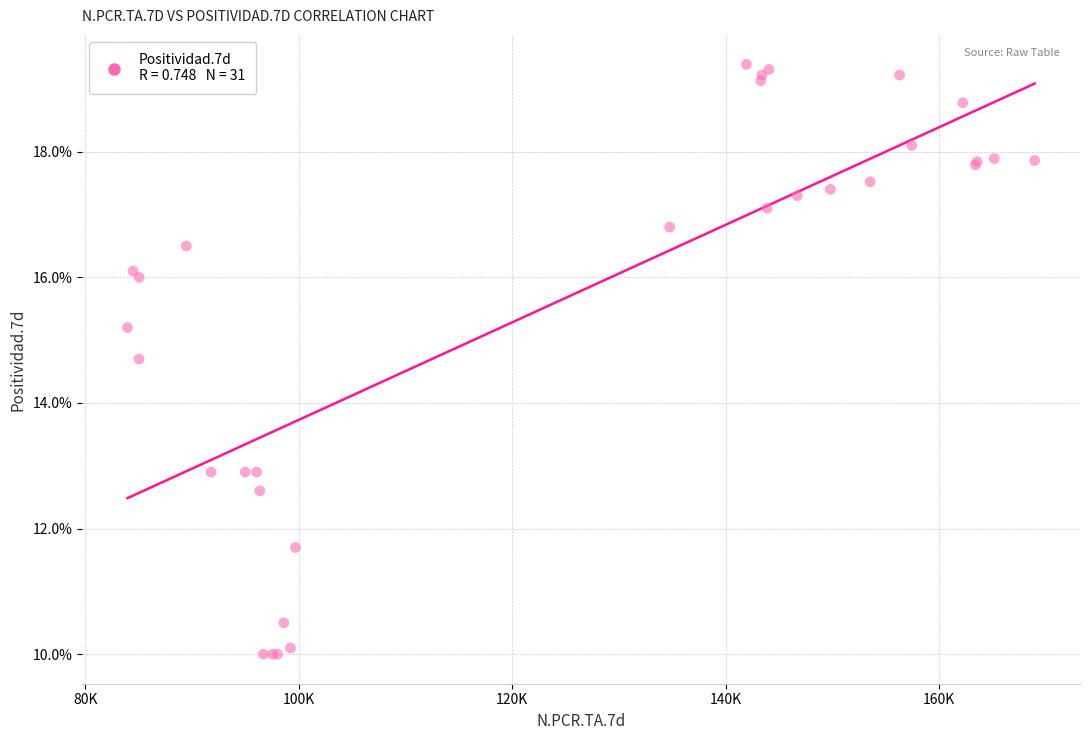

What Y value in the scatter plot is closest to 14?

14.7